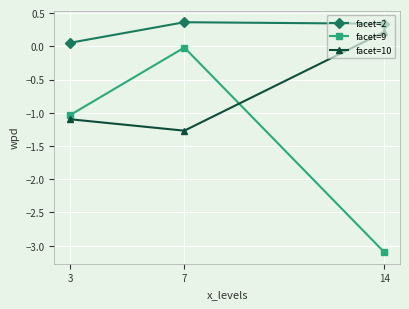

How many lines are shown in the chart?

3